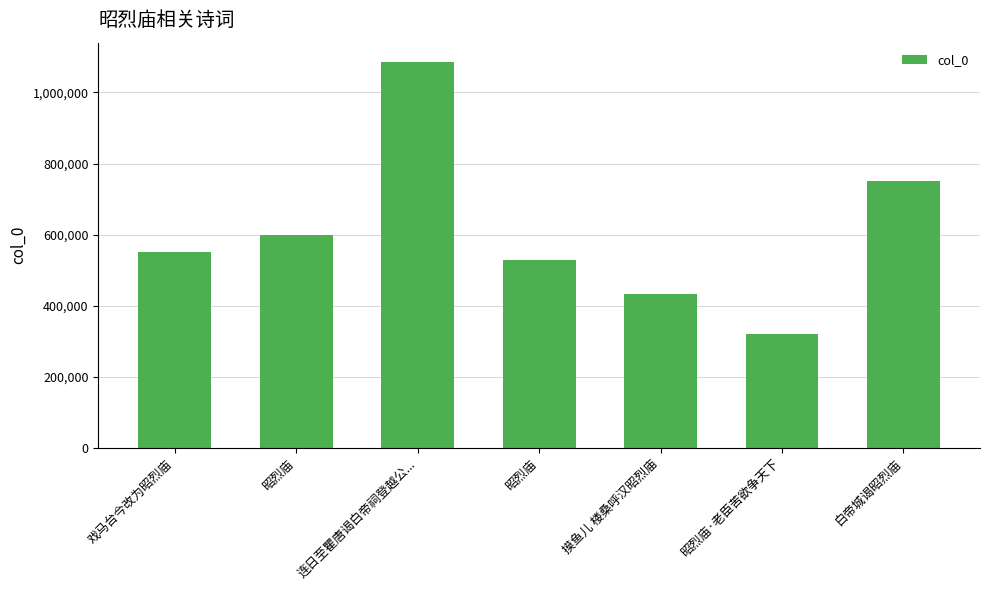

Does the chart contain any negative values?

No